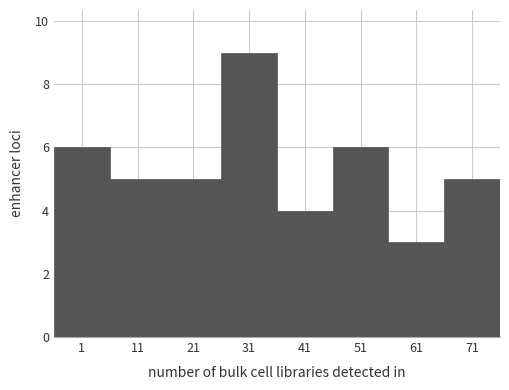

Reading left to right, extract all data points from this chart.

1=6	11=5	21=5	31=9	41=4	51=6	61=3	71=5